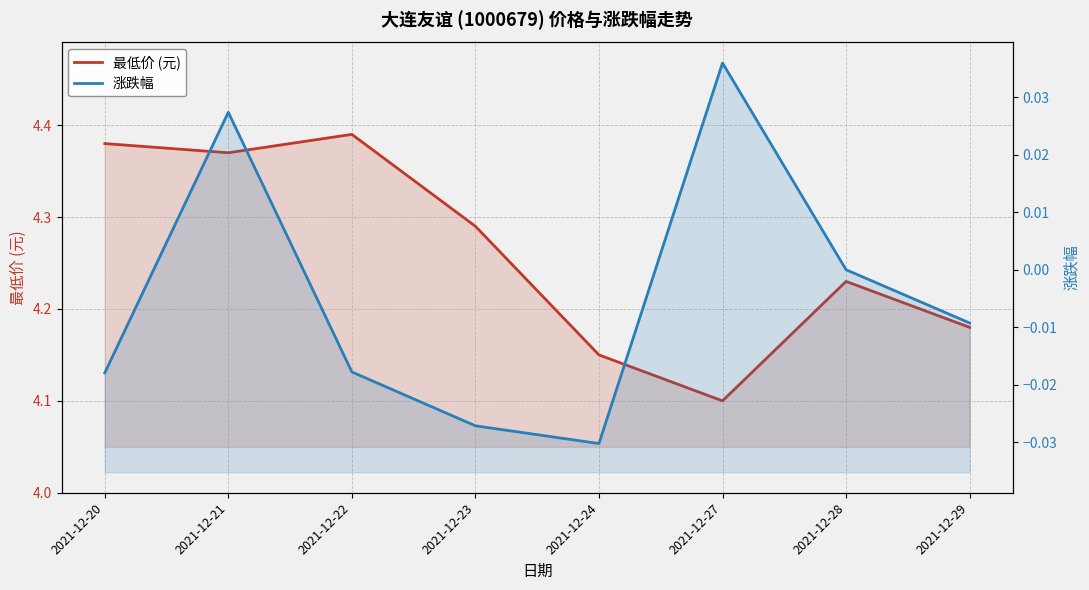

How many interior local valleys does the 最低价 (元) series have?

2